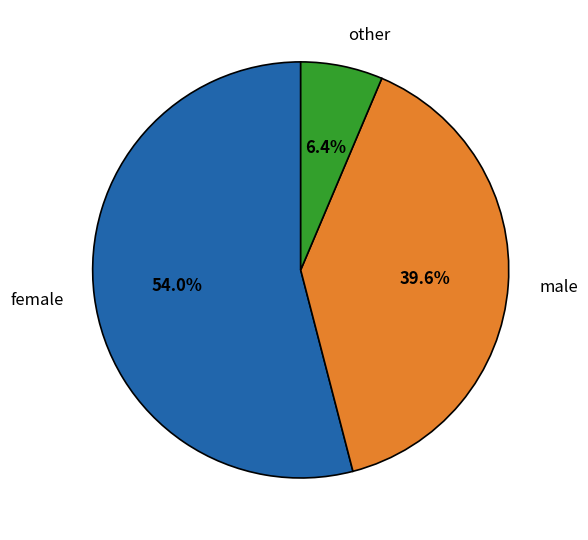

What is the ratio of the value at male to the value at female?

0.7